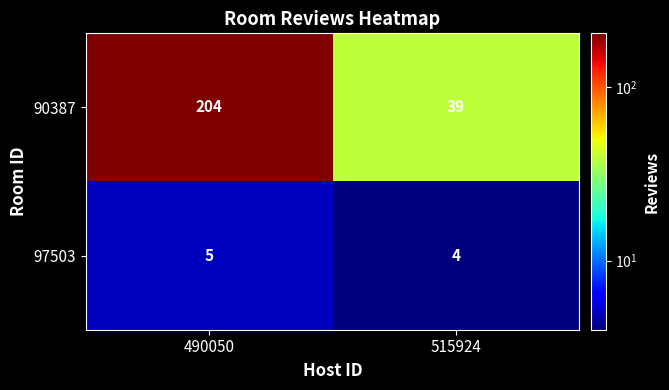

Reading left to right, transcribe all the data shown in this chart.

90387: 490050=204	515924=39
97503: 490050=5	515924=4